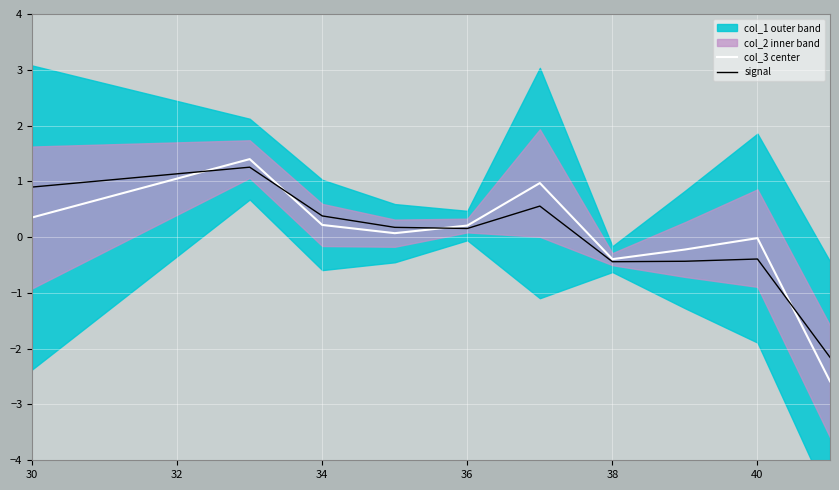

What is the maximum value for col_3 center?

1.4